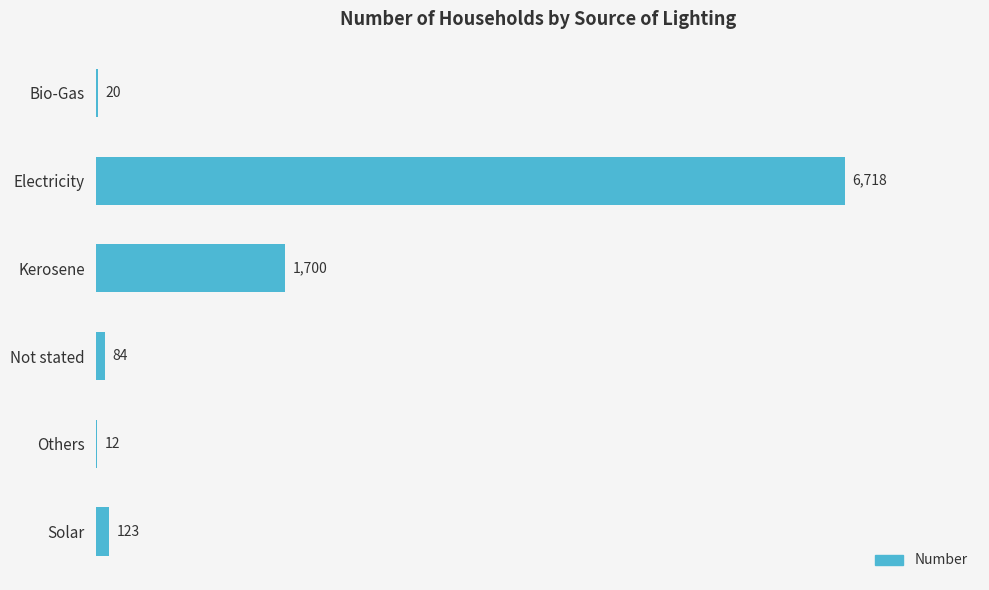

Between Electricity and Kerosene, which is larger?

Electricity